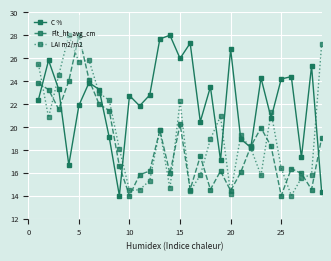

What is the value of the LAI m2/m2 point at the 27th from the left?

15.5